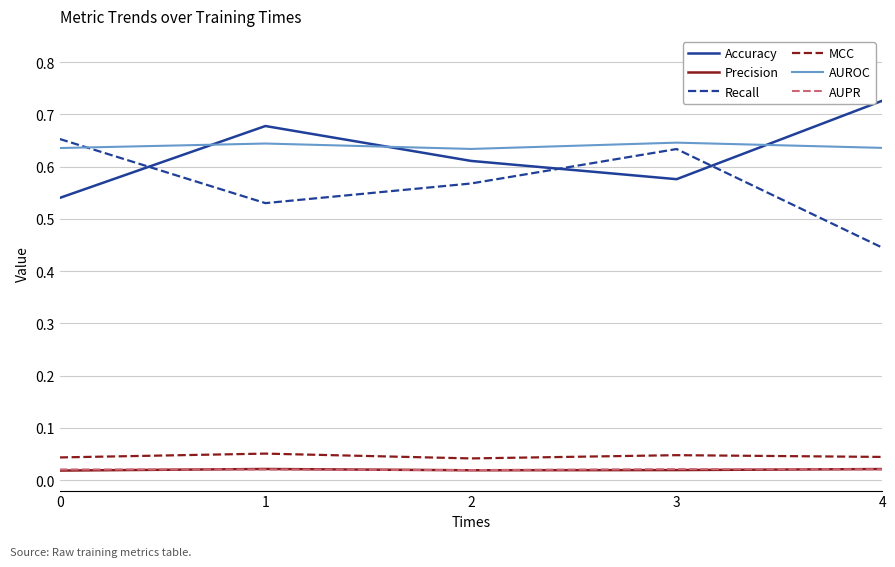

How many lines are shown in the chart?

6